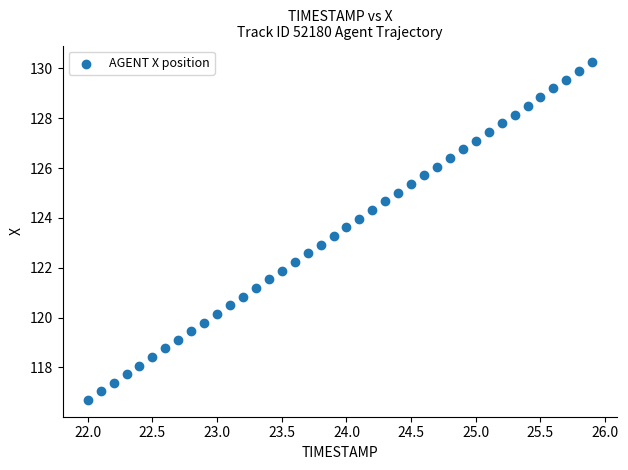

What is the range of Y values (max minus min)?

13.5